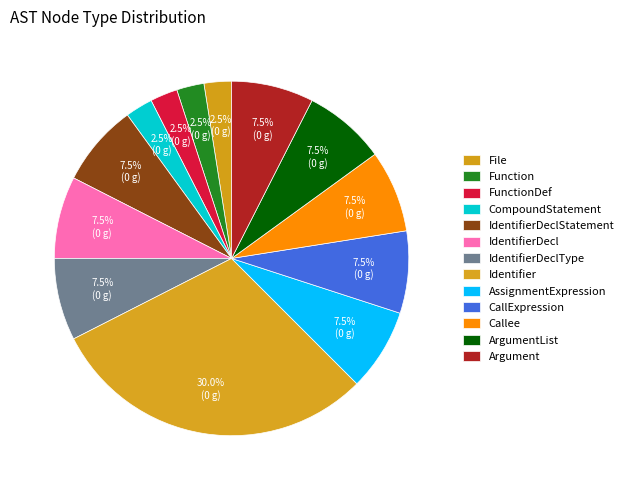

Between Argument and File, which is larger?

Argument